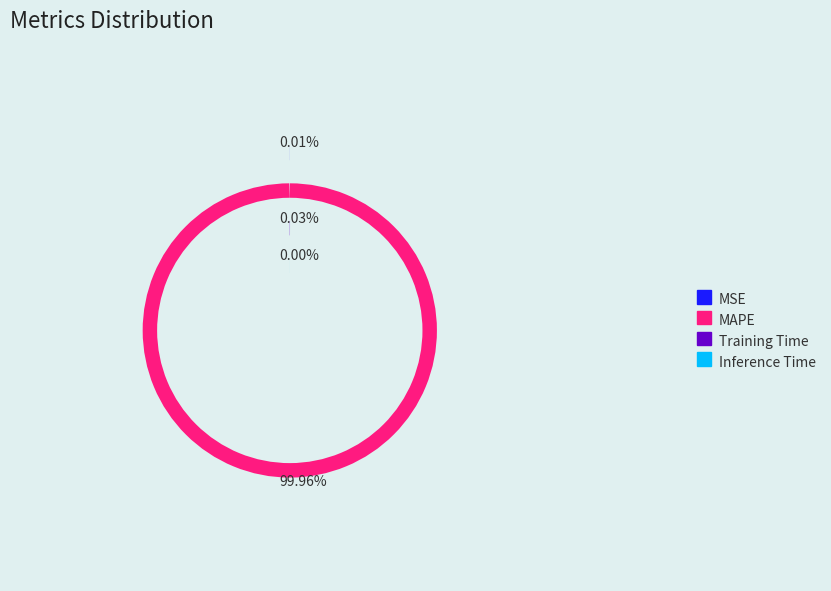

What is the largest slice in the pie chart?

MAPE